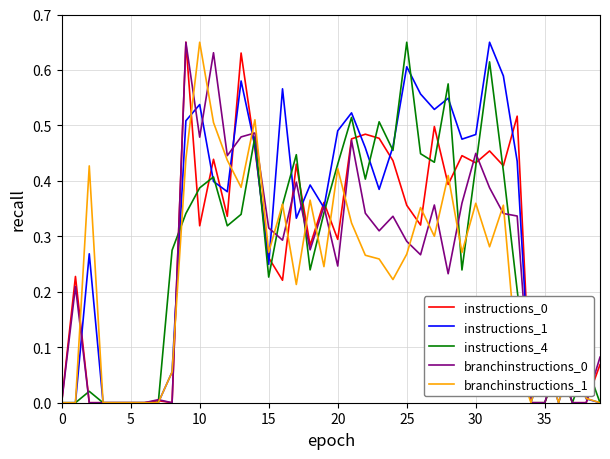

How many lines are shown in the chart?

5